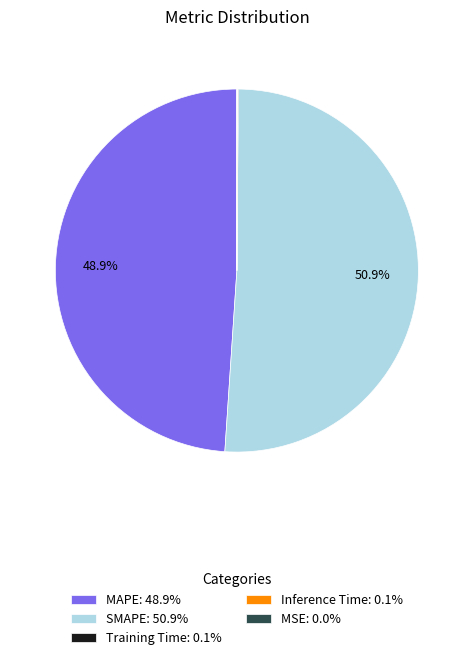

To the nearest percent, what is the average slice percentage?

20%